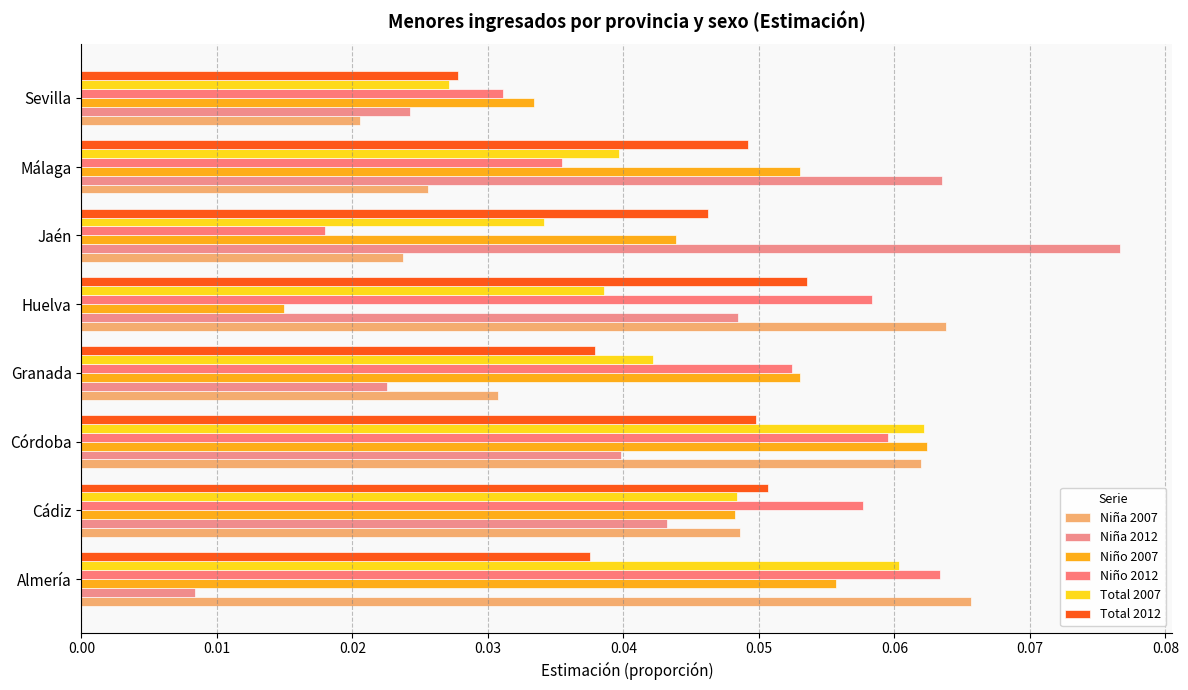

How many data points does each series have?

8